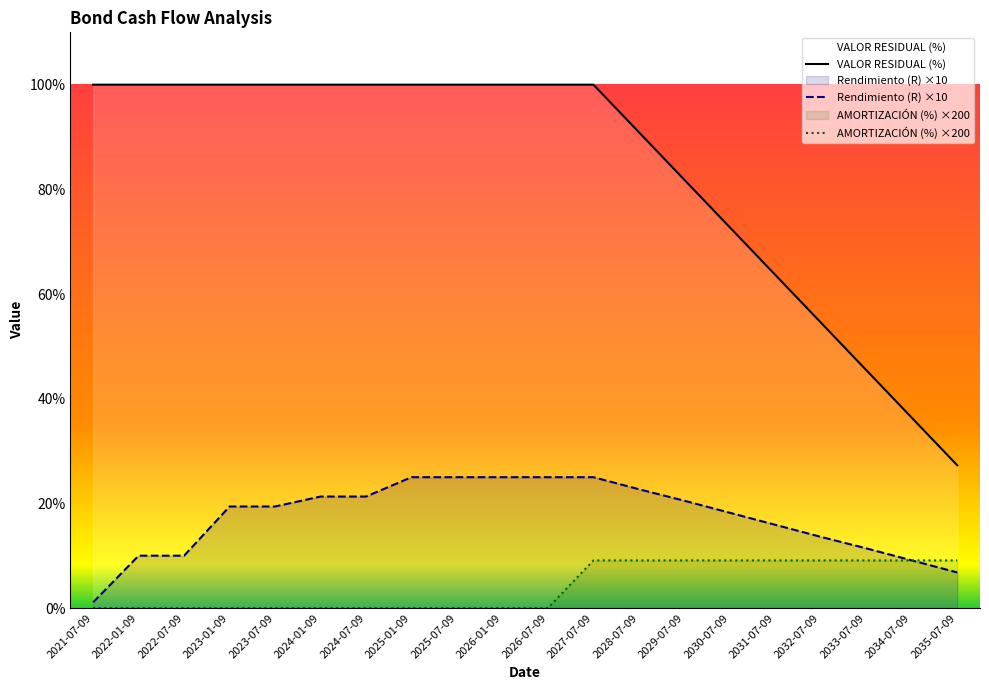

True or false: VALOR RESIDUAL (%) and Rendimiento (R) cross at least once.

False